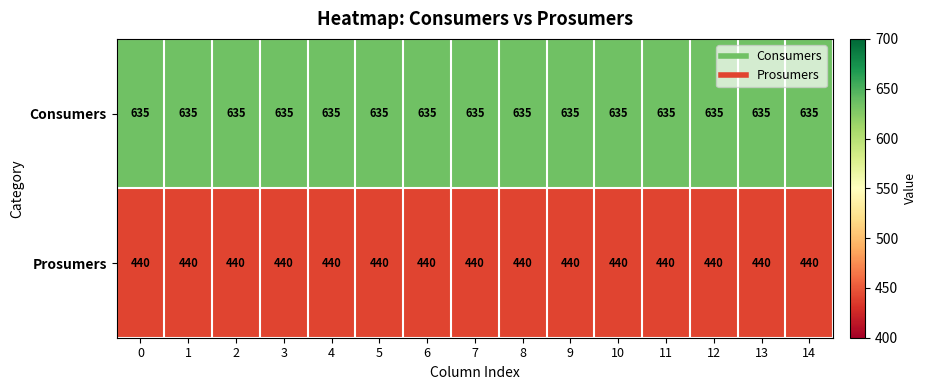

What is the average value of the Prosumers series?

440